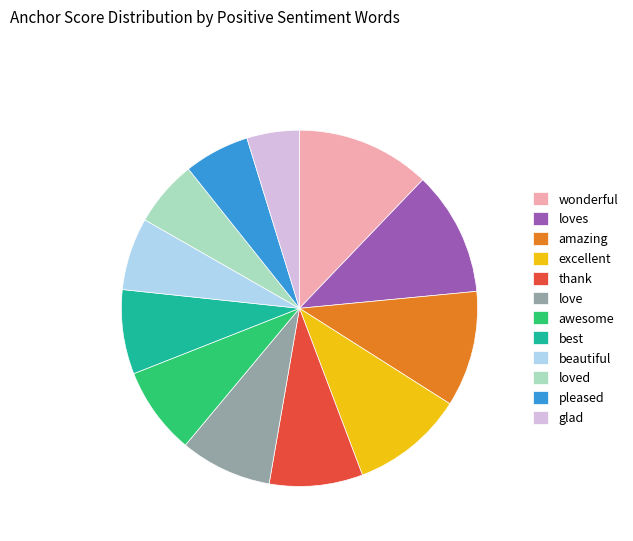

Count the number of slices in the pie.

12